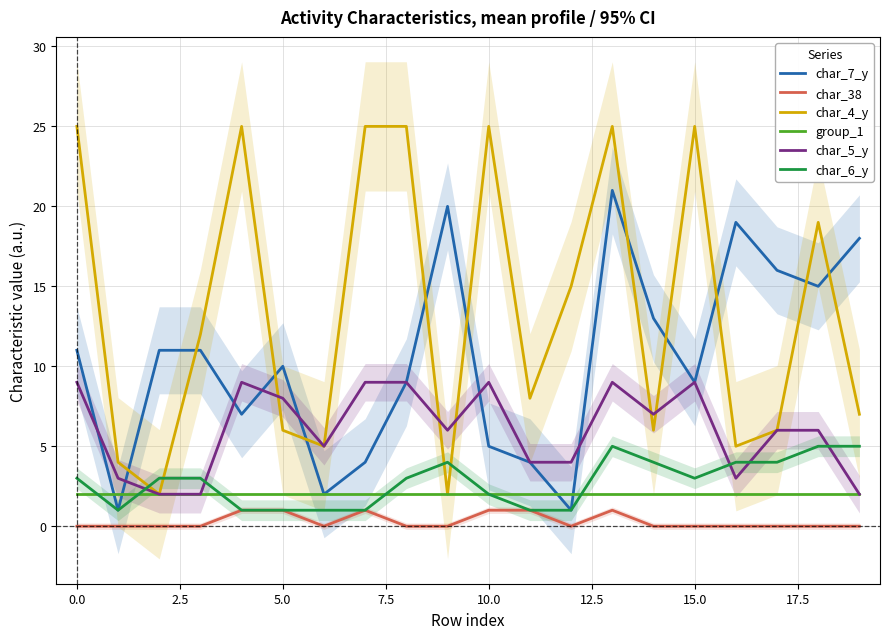

Is the value of char_6_y at 19 greater than the value of char_38 at 12?

Yes